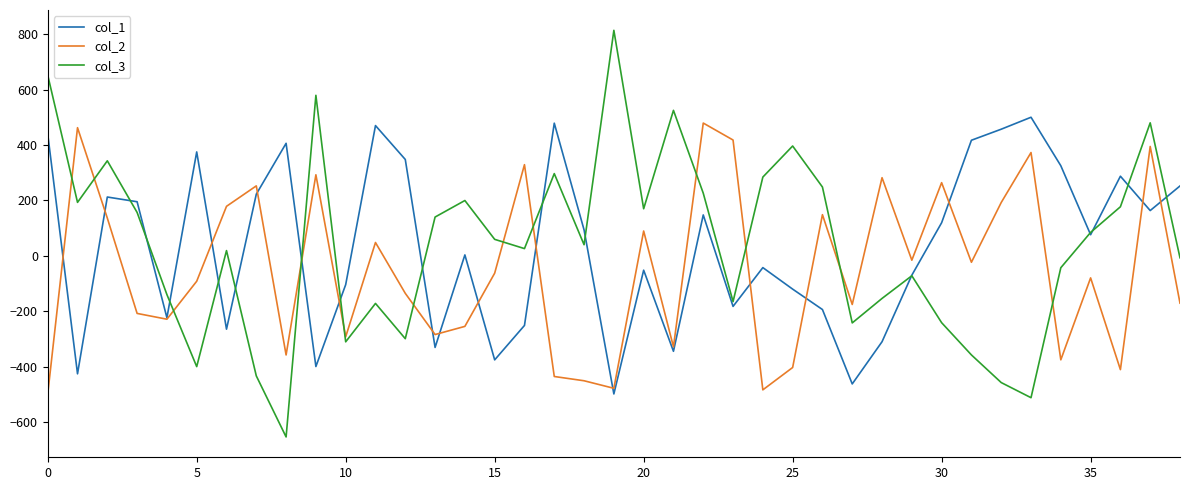

Which series has the widest spread of values?

col_3